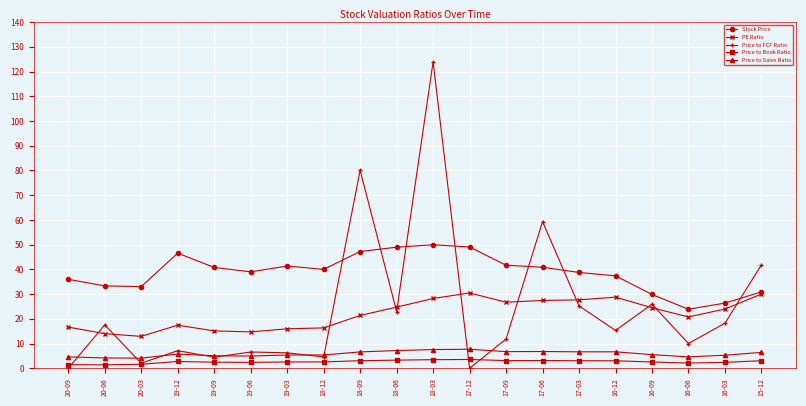

What is the maximum value for PE Ratio?

30.5